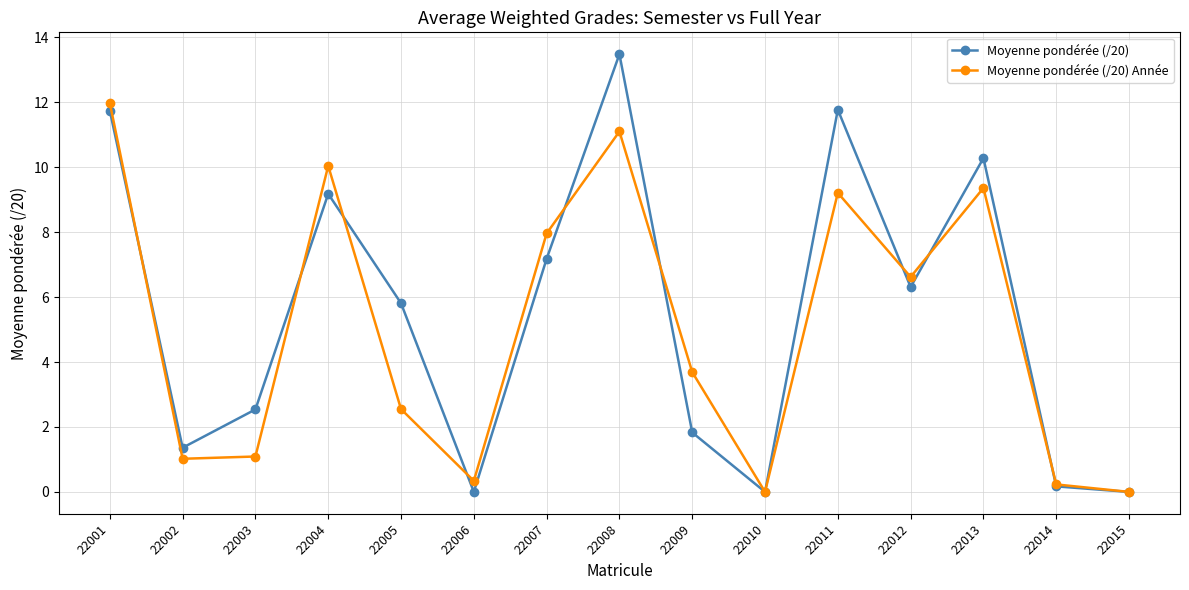

Is the value of Moyenne pondérée (/20) Année at 22003 greater than the value of Moyenne pondérée (/20) at 22010?

Yes